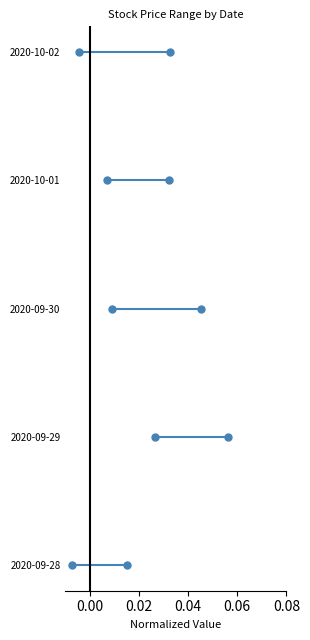

Which series has the largest range (max minus min)?

High (normalized)